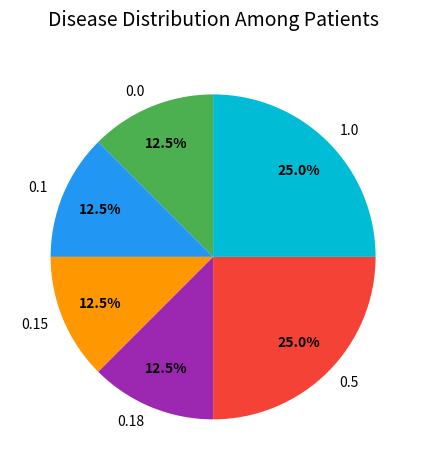

Does 0.0 represent more than half of the total?

No